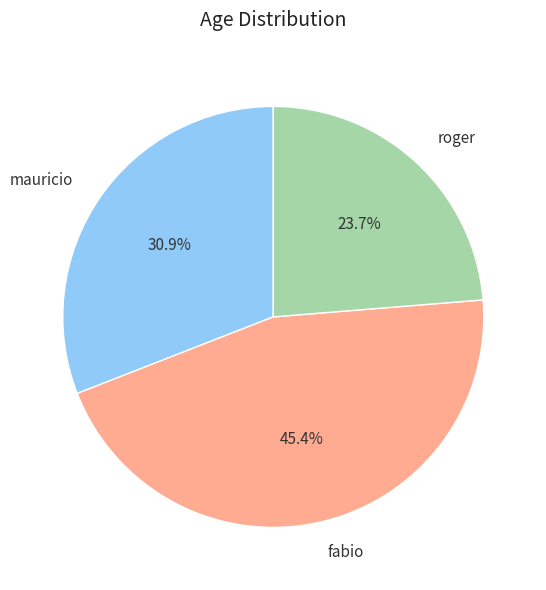

To the nearest percent, what is the average slice percentage?

33%